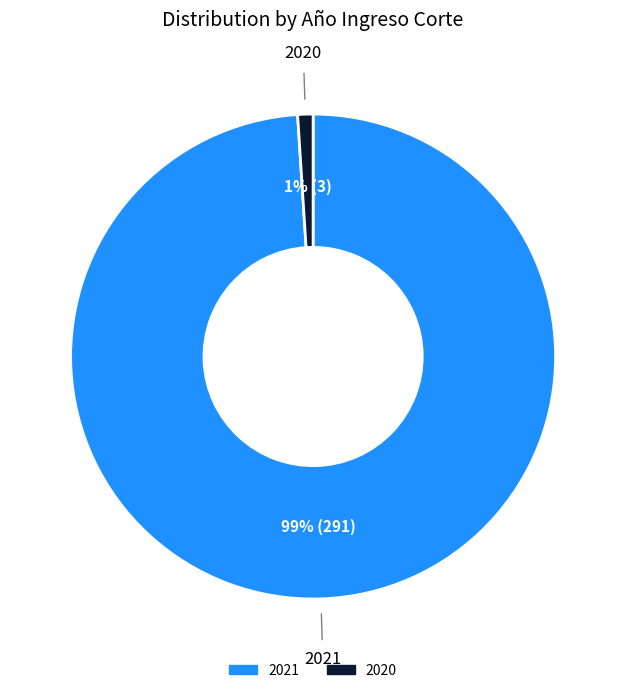

Is 2020 the majority of the pie?

No